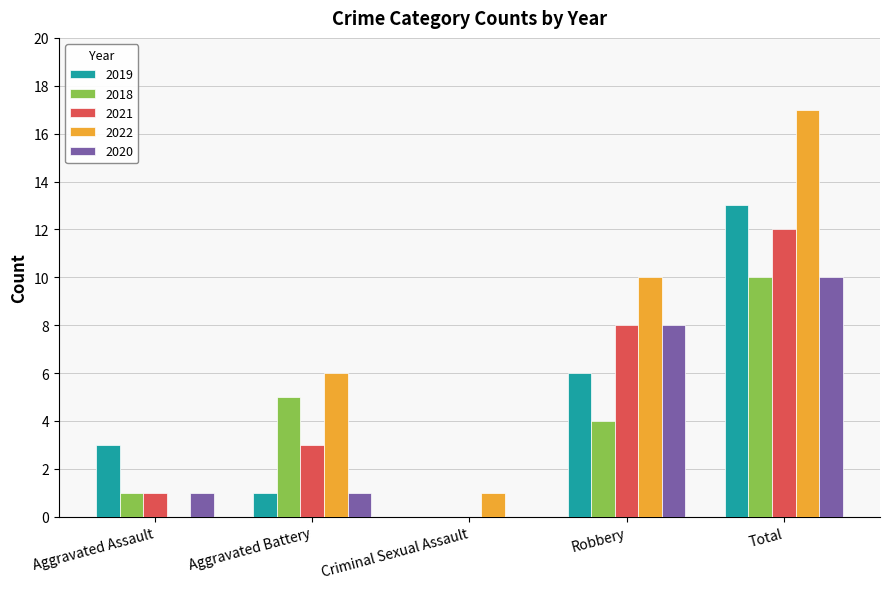

Which series changed the most between Aggravated Battery and Robbery?

2020